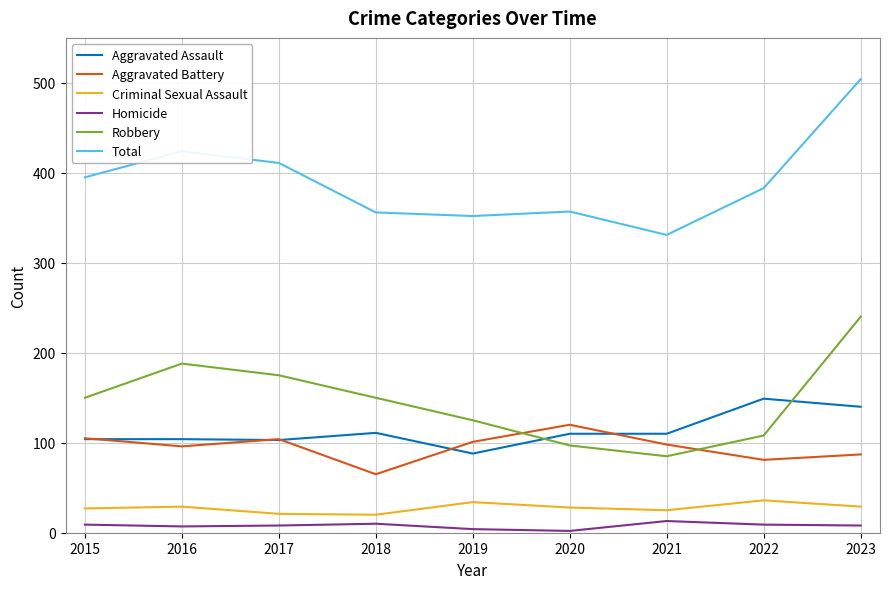

Rank the series by their maximum value, from lowest to highest.

Homicide, Criminal Sexual Assault, Aggravated Battery, Aggravated Assault, Robbery, Total